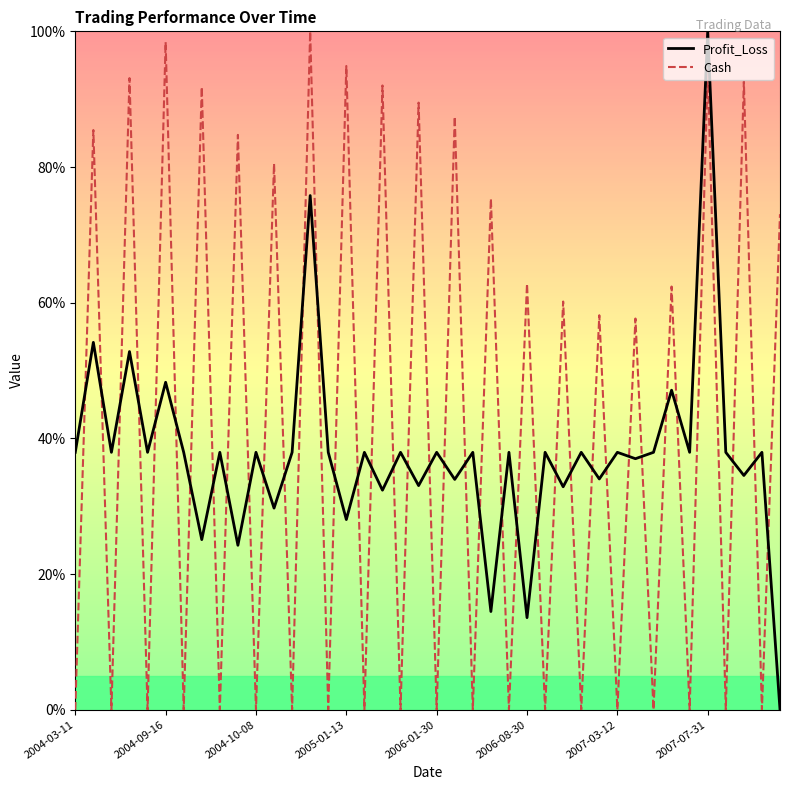

What is the highest value of the Profit_Loss series?

100.0